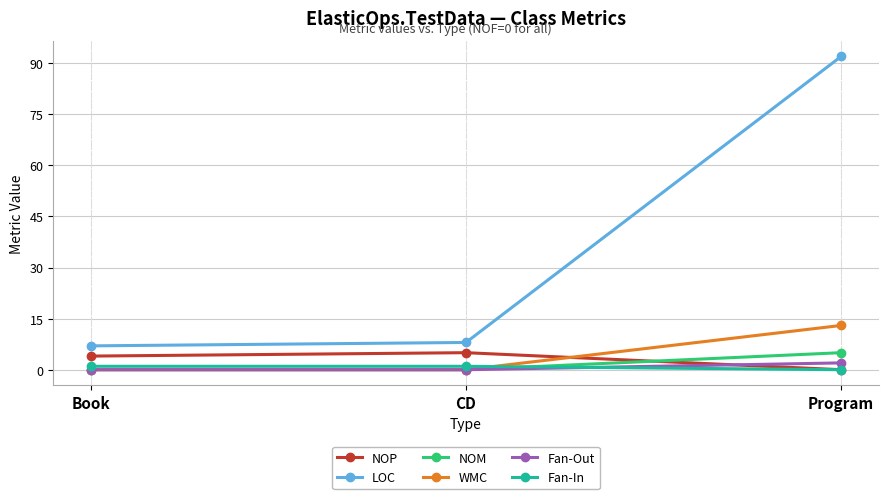

What position from the right is CD?

2